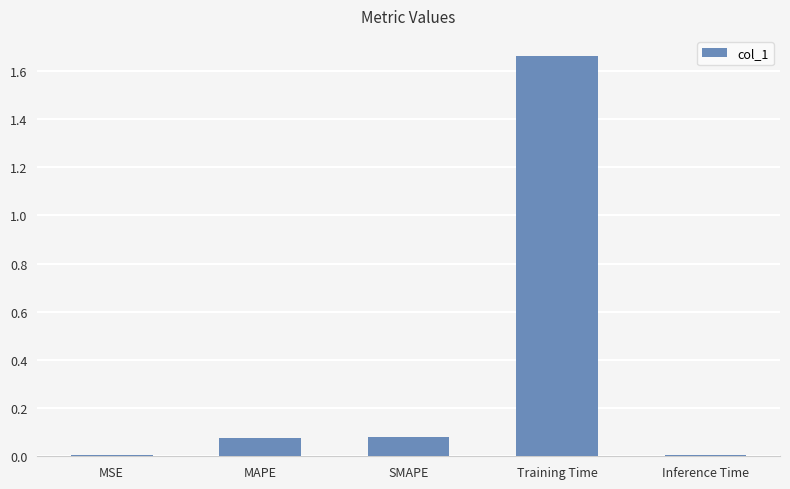

Which has a higher value, Inference Time or SMAPE?

SMAPE